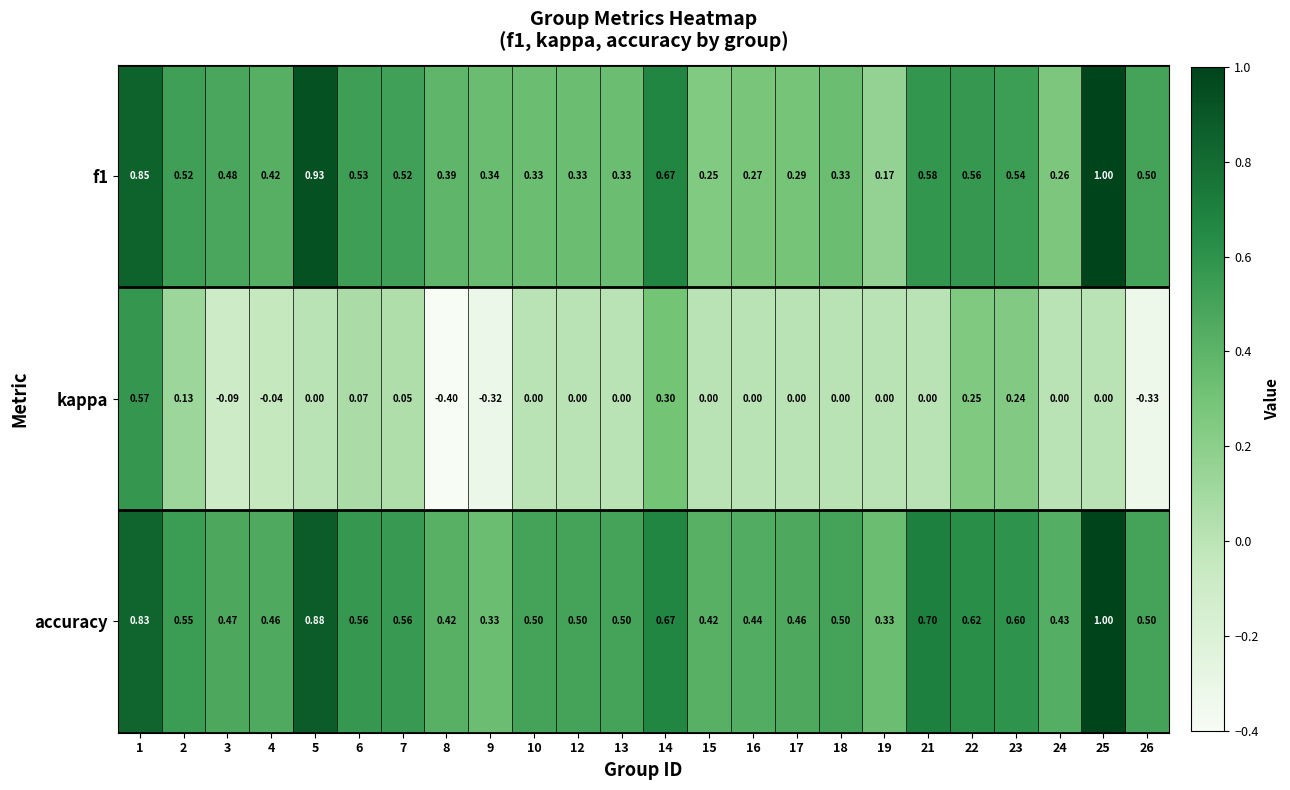

Which series has the largest total across all categories?

accuracy